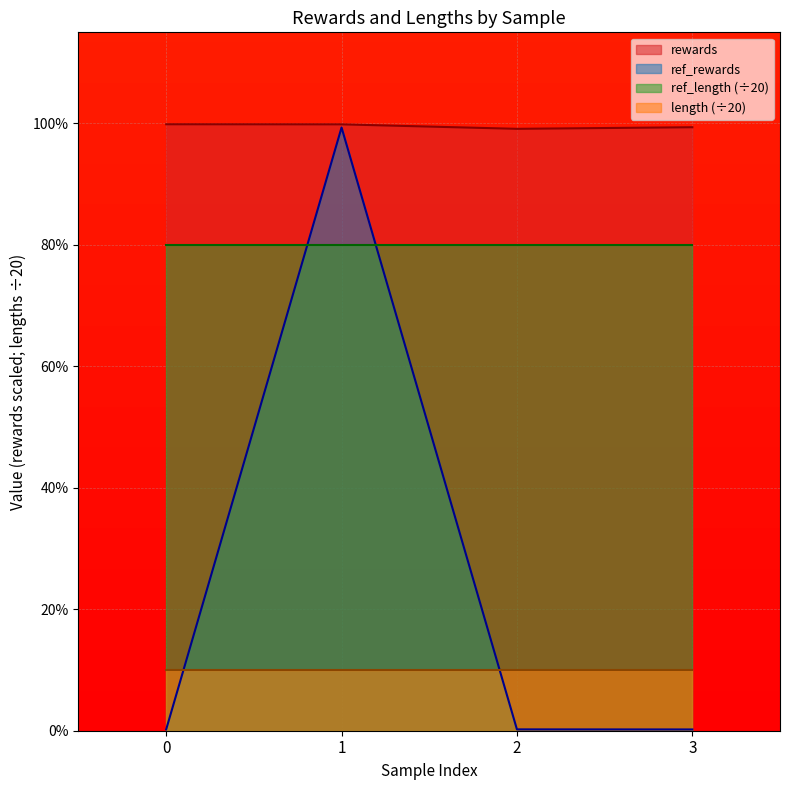

Count the number of categories in the chart.

4